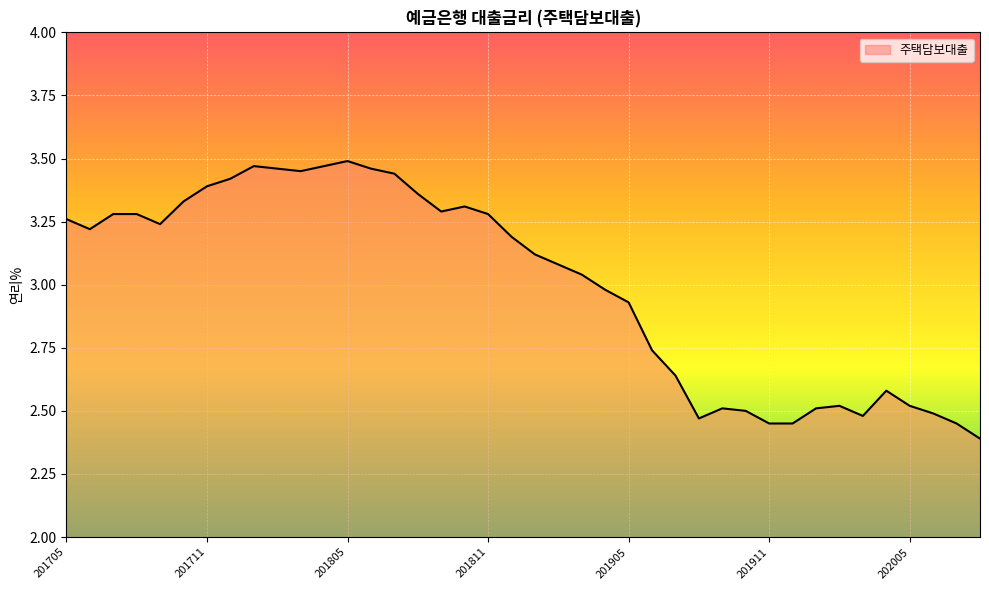

What is the smallest value displayed?

2.4